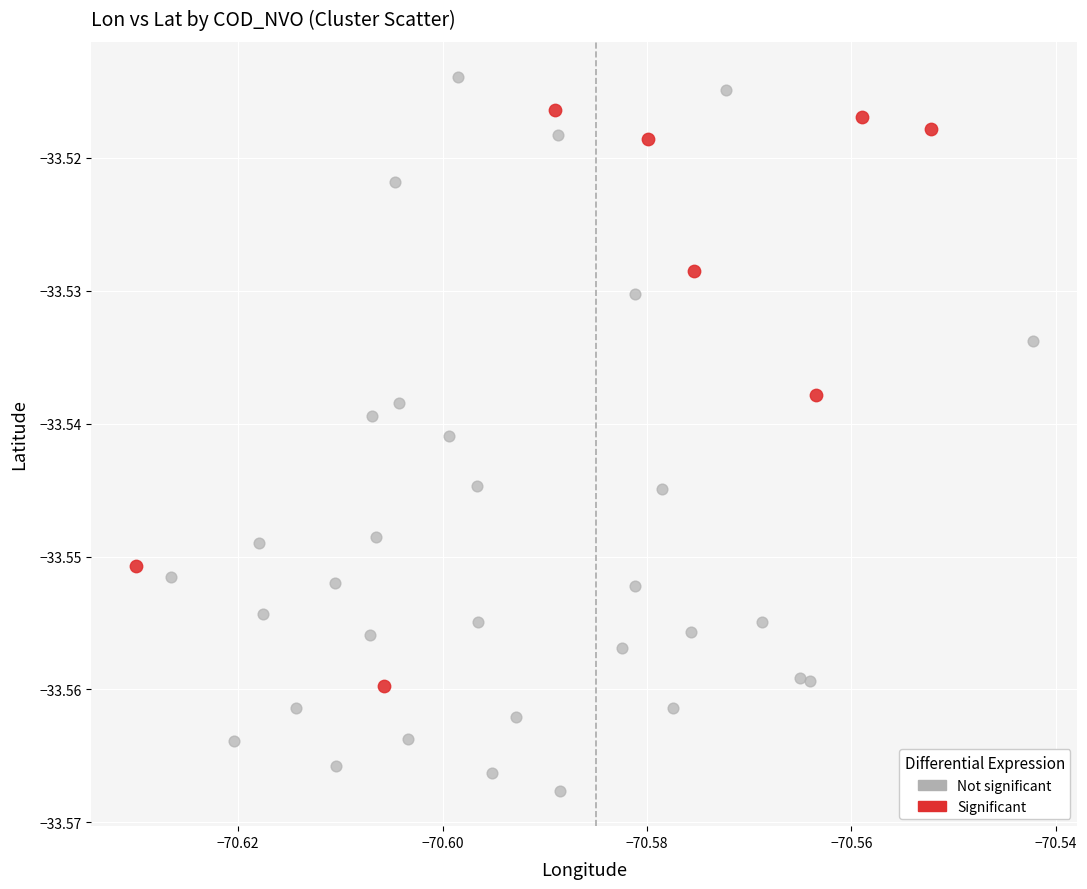

Which series reaches the minimum Y coordinate?

Not significant